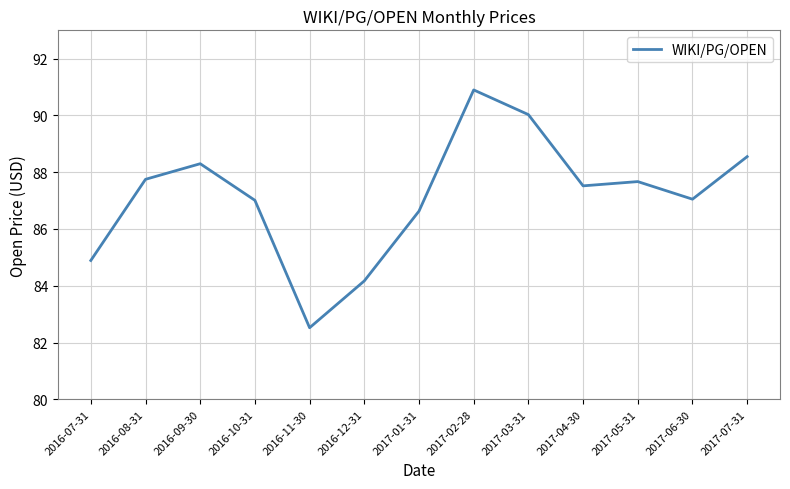

What is the change in value from 2016-08-31 to 2016-11-30?

-5.2